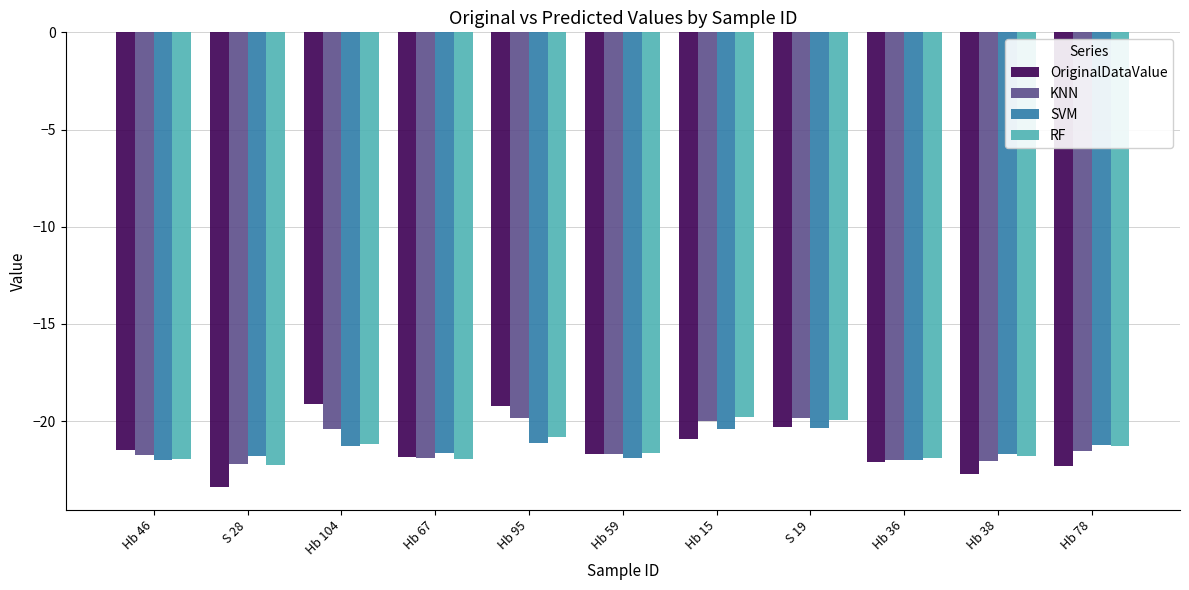

What is the average value of the KNN series?

-21.2